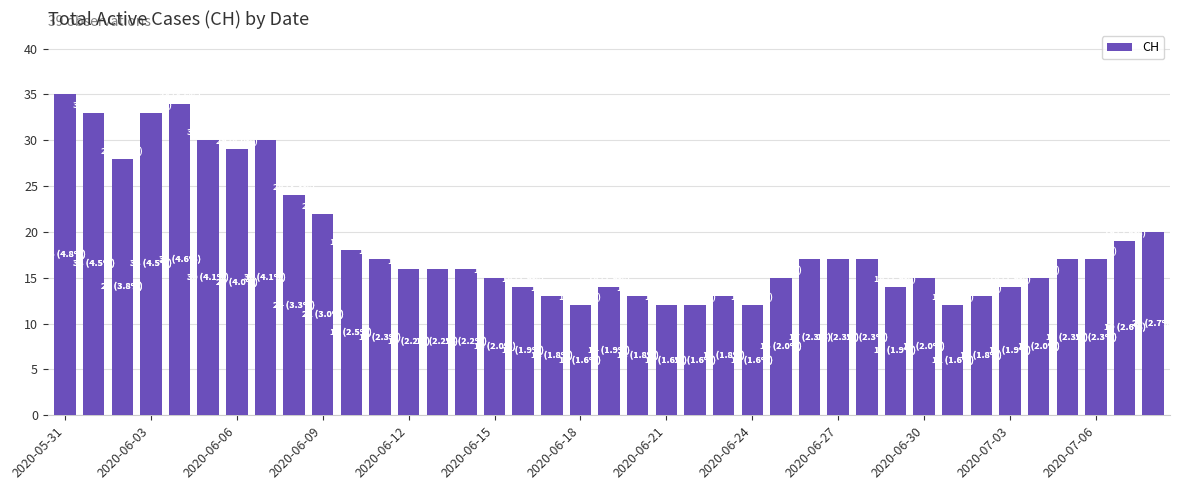

What is the sum of all values?

733